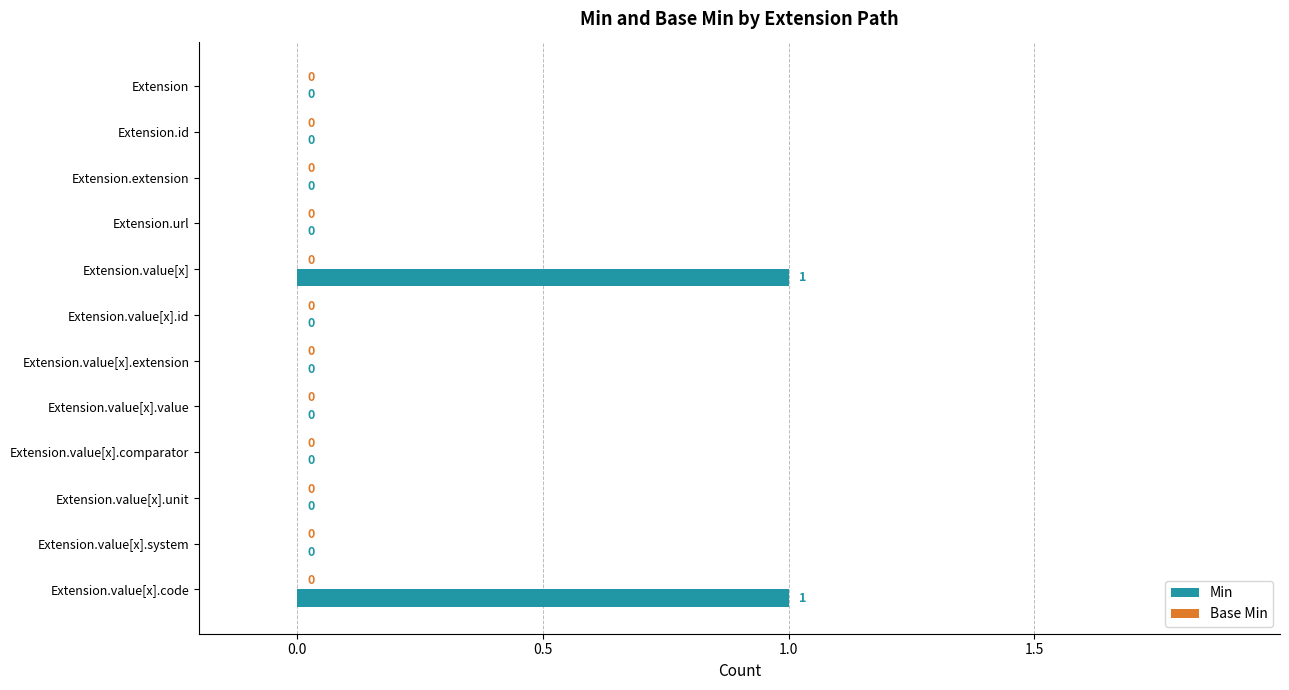

What is the change in value from Extension to Extension.value[x].code?

+1